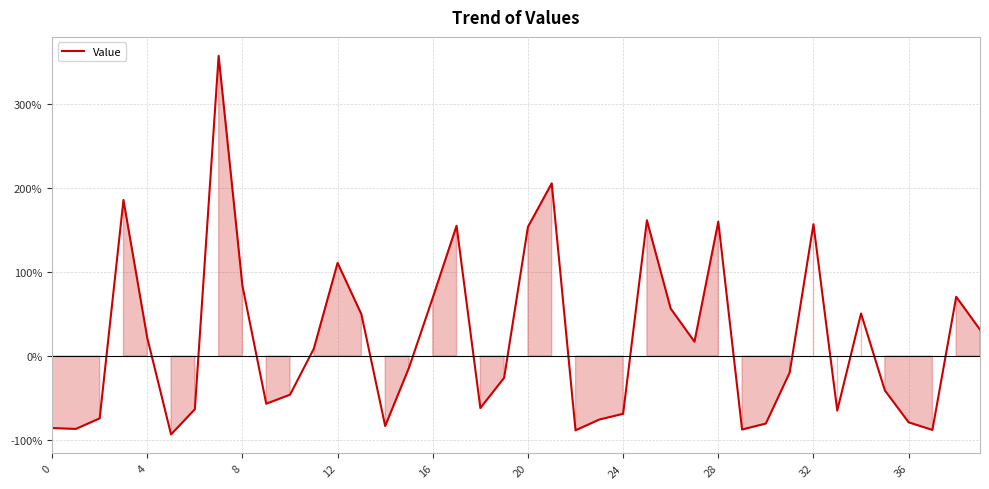

What is the maximum value shown in the chart?

3.6